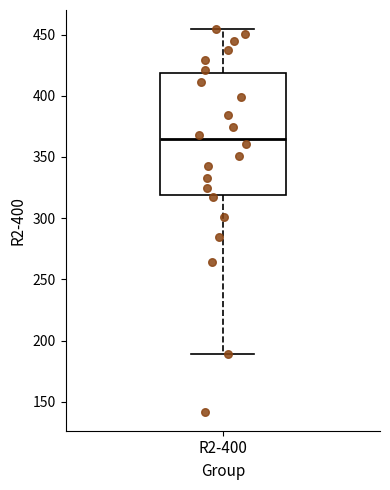

Read this box plot against the y-axis: the position of the median line, the range covered by the box, and the ends of both whiskers. The values are not printed on the chart, so give them approximately, as read against the axis.

median 365, box 320 to 420, whiskers 190 to 455